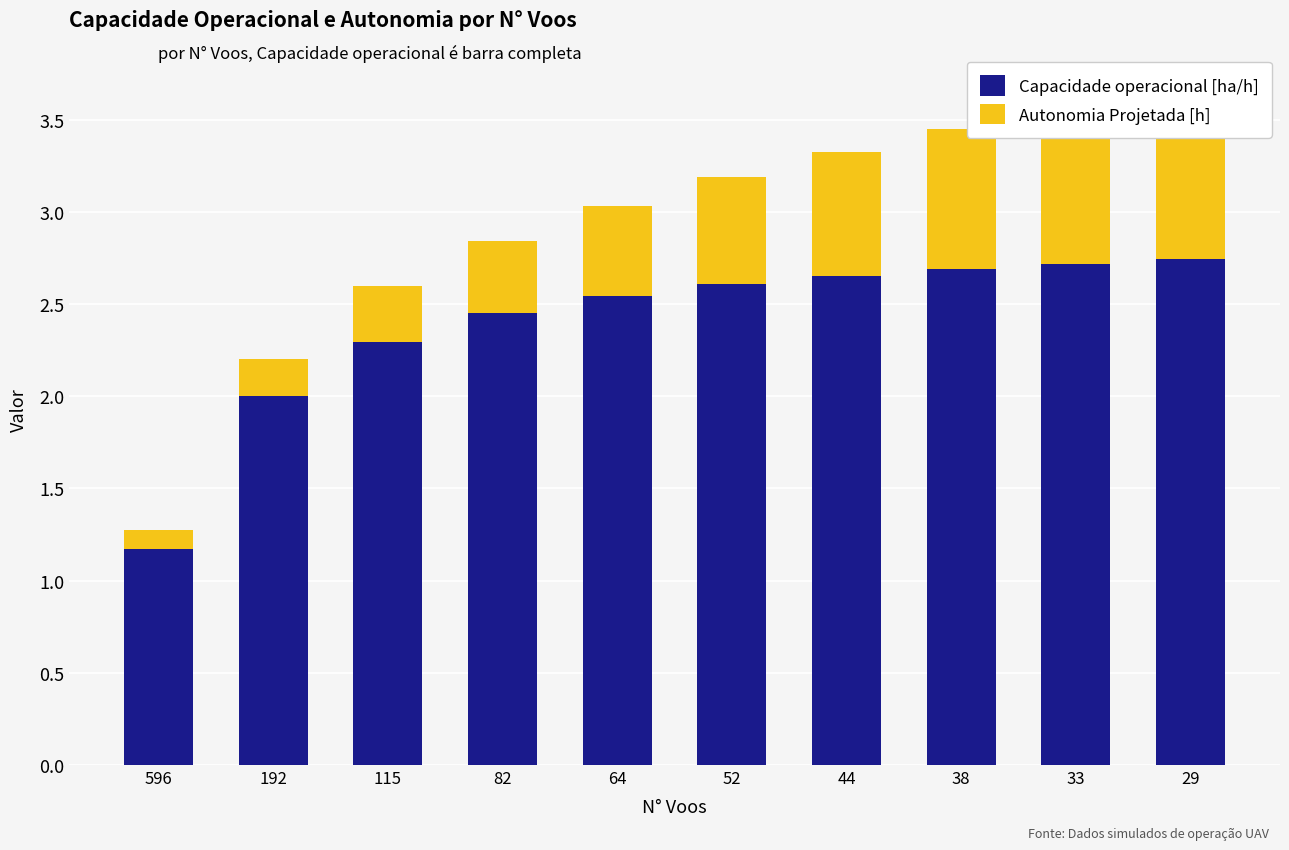

What are all the series names shown in the legend?

Capacidade operacional [ha/h], Autonomia Projetada [h]